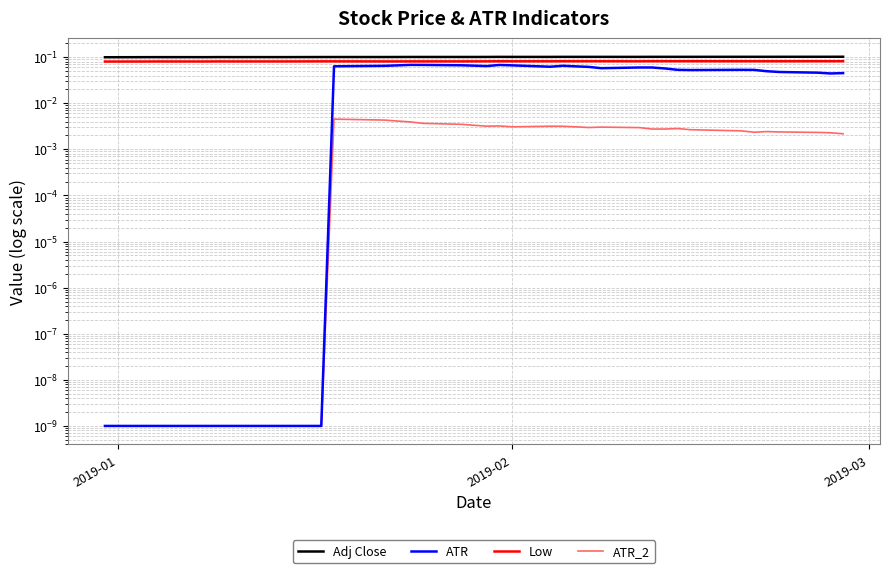

Does the chart display data point markers on the line(s)?

No